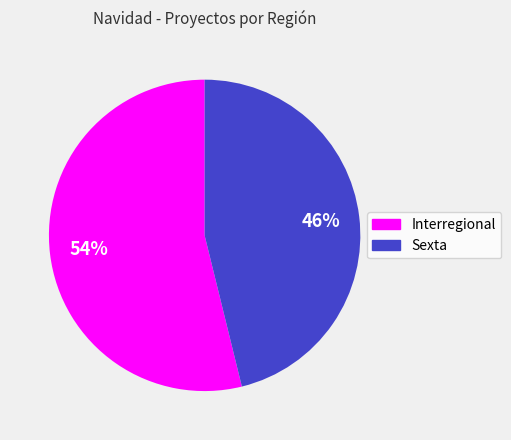

To the nearest percent, what is the difference between the Interregional and Sexta slice percentages?

8%